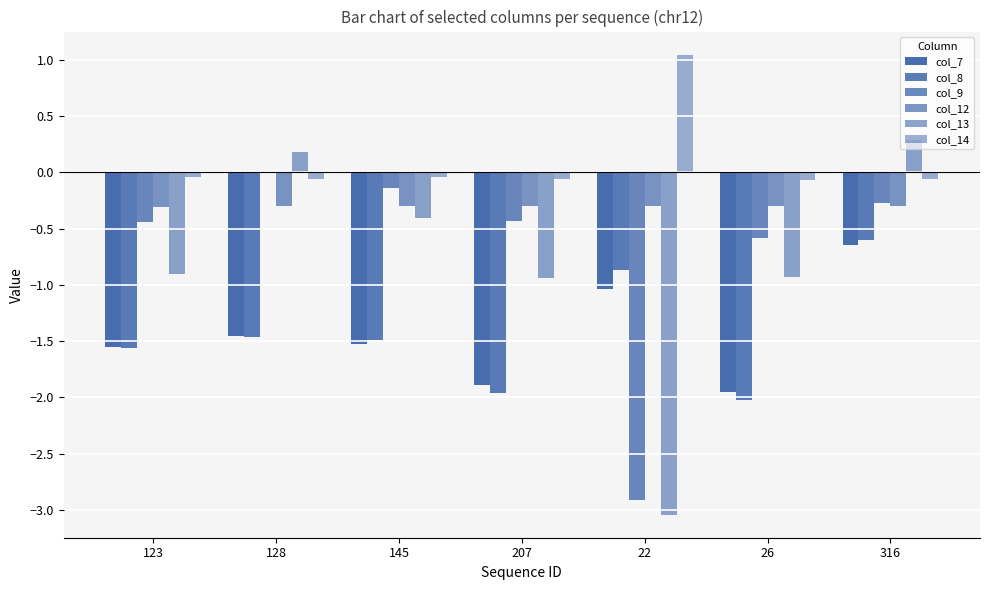

Are the bars horizontal?

No